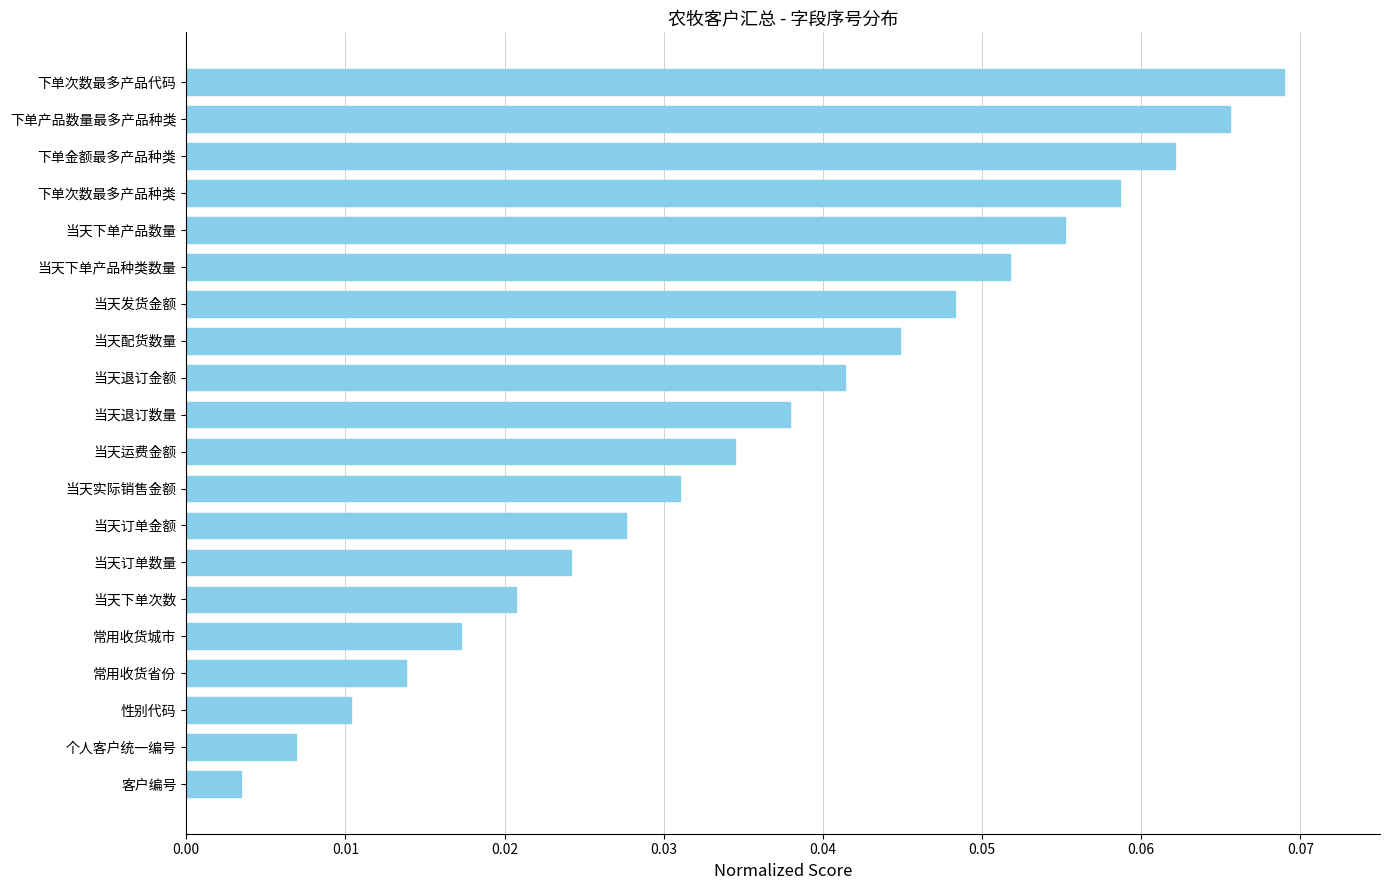

At which category does the chart reach its peak across all series?

下单次数最多产品代码